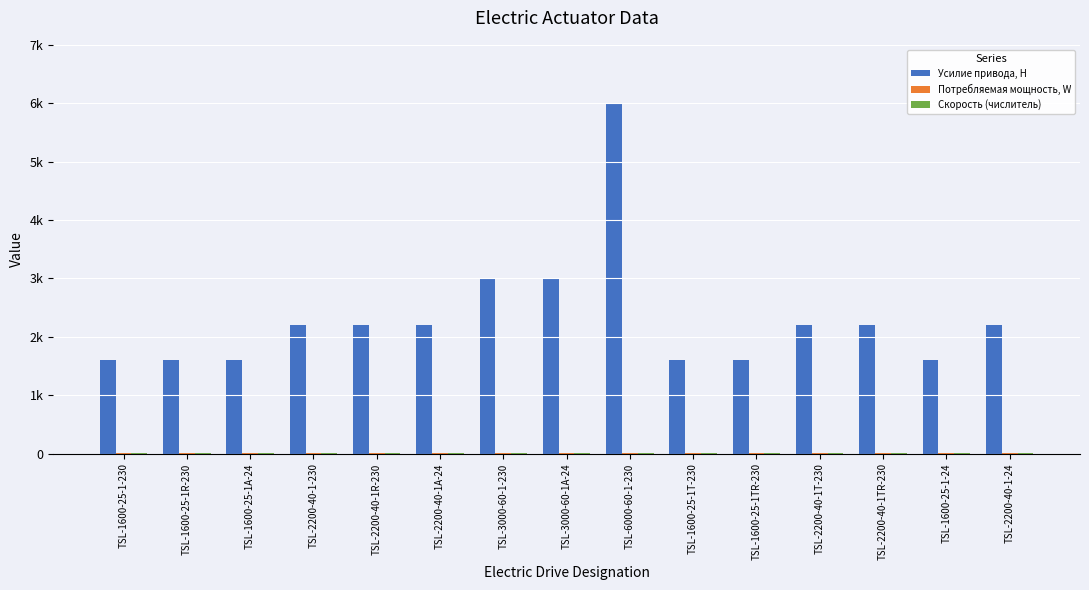

The value of Скорость (числитель) at TSL-1600-25-1A-24 is 2. True or false?

True